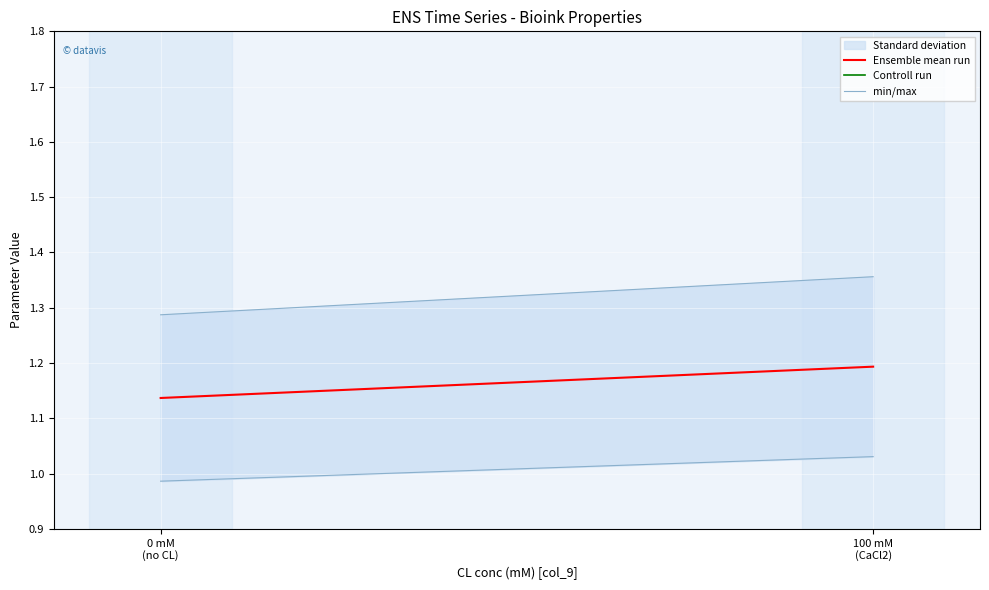

What are all the series names shown in the legend?

Ensemble mean run, Controll run, min/max